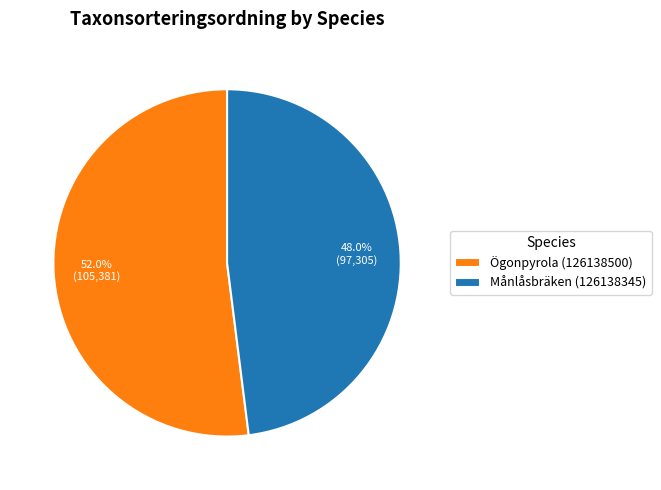

Is there a majority slice in this chart?

Yes